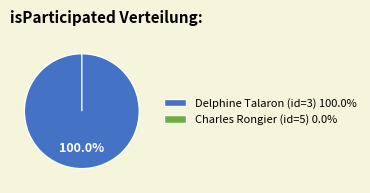

What is the change in value from Delphine Talaron (id=3) to Charles Rongier (id=5)?

-1